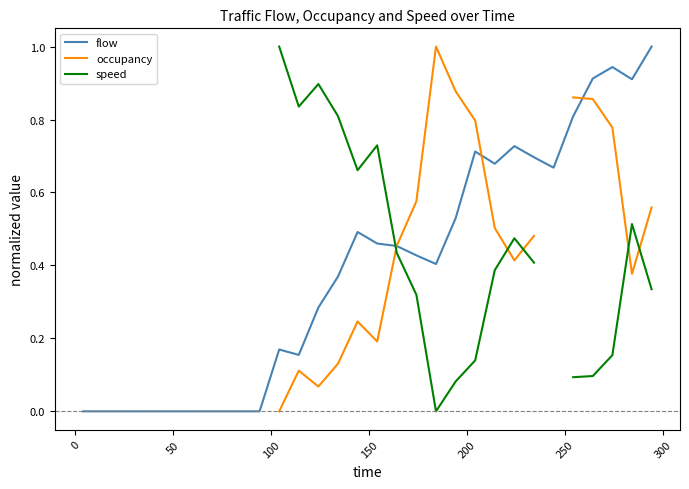

Which series ends up on top after the final intersection of speed and occupancy?

occupancy